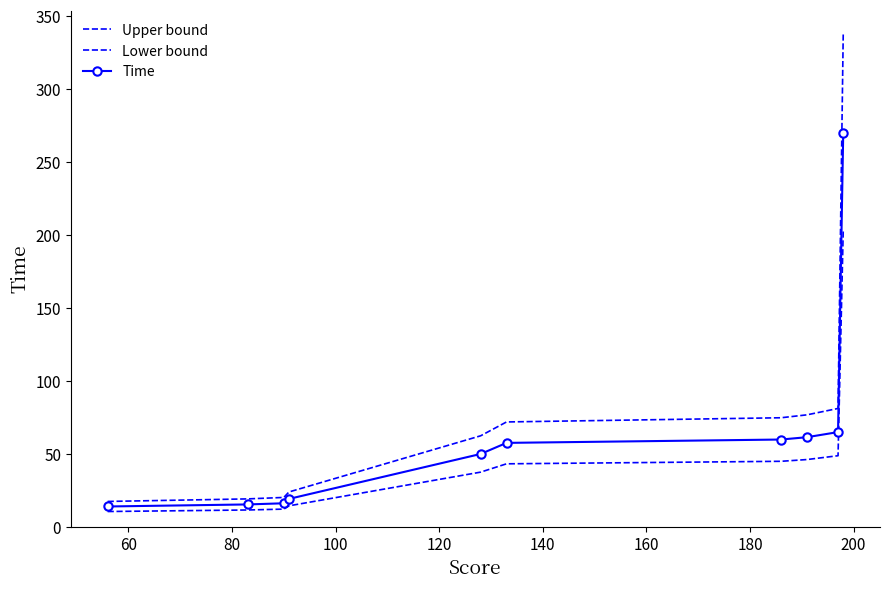

How many lines are shown in the chart?

3